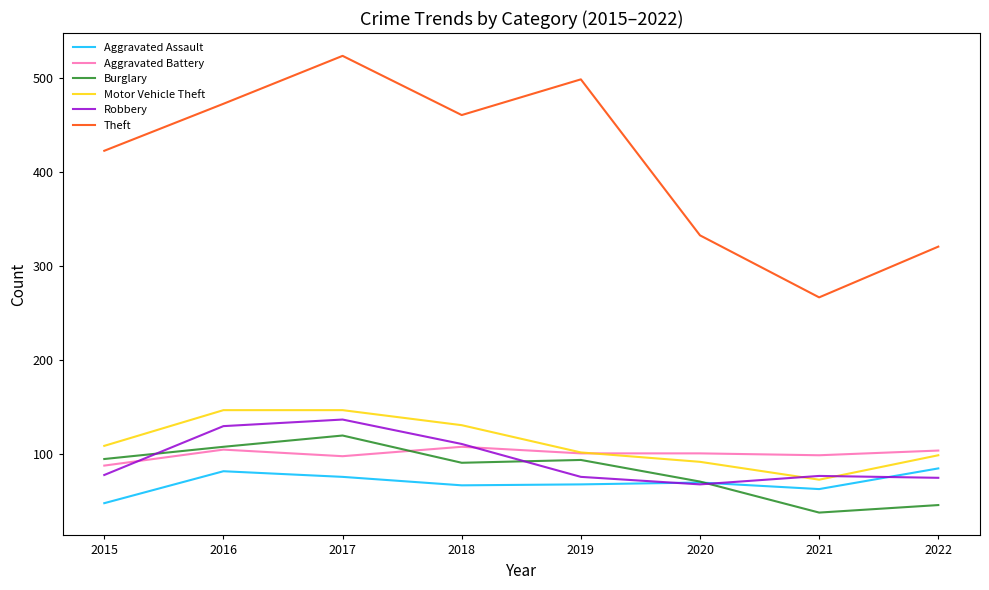

What is the difference between the maximum and minimum values in the Aggravated Battery series?

20